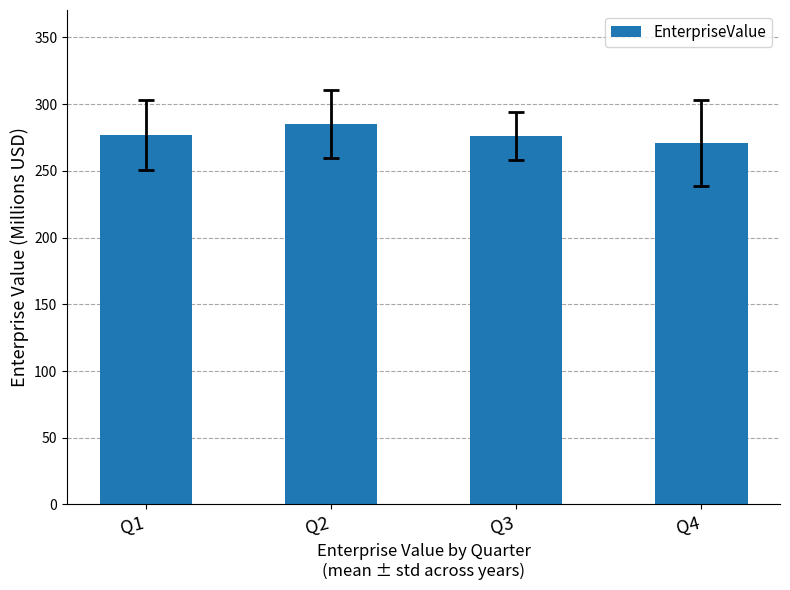

What is the difference between the maximum and minimum values?

14.2